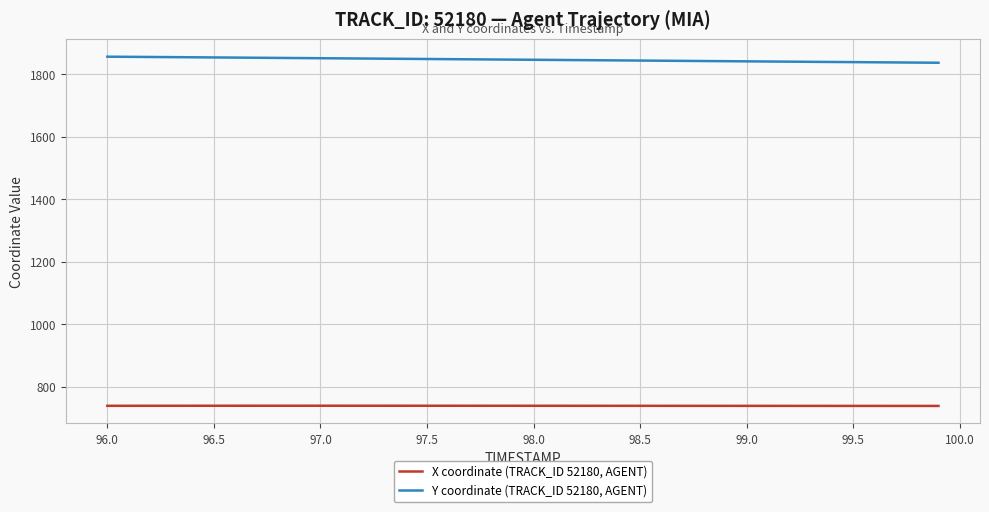

Which series has the widest spread of values?

Y coordinate (TRACK_ID 52180, AGENT)